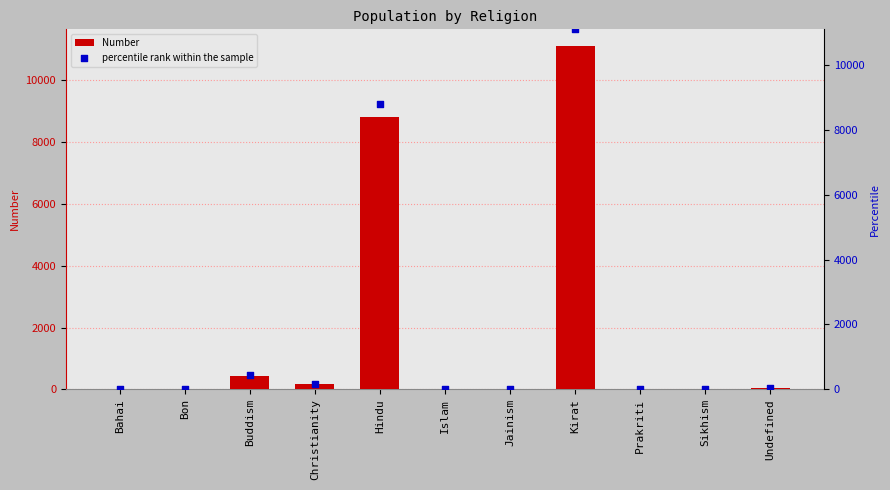

Which series has the largest total across all categories?

Number